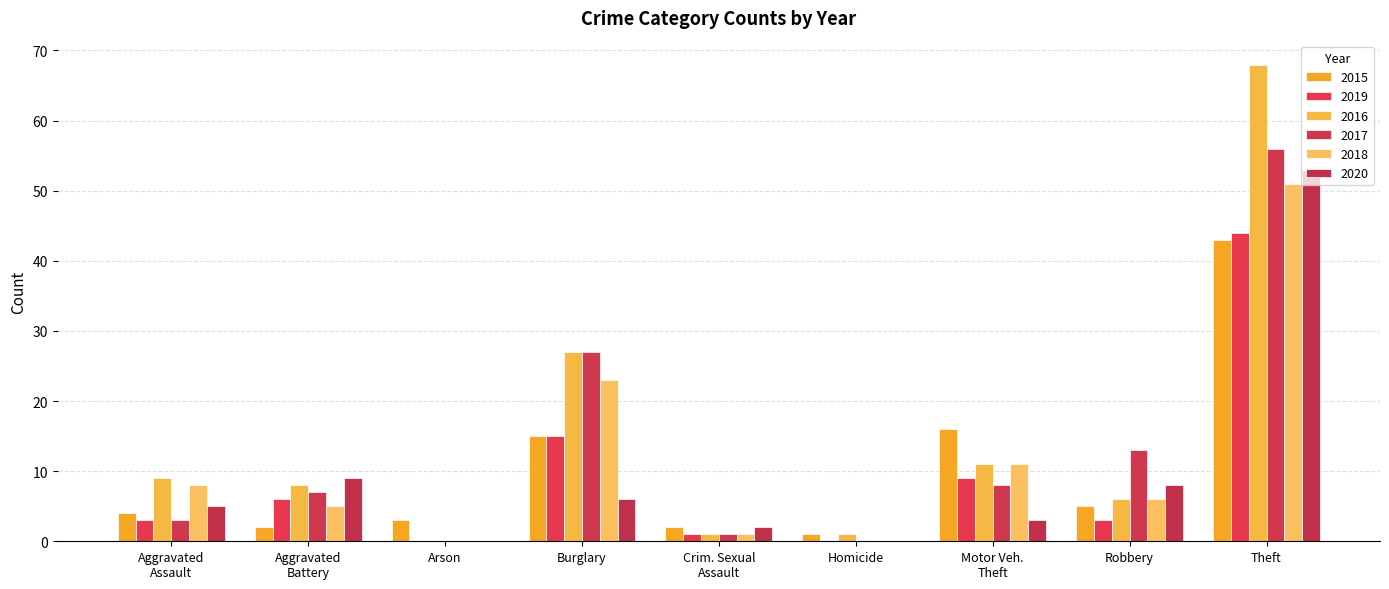

How many groups of bars are there?

9